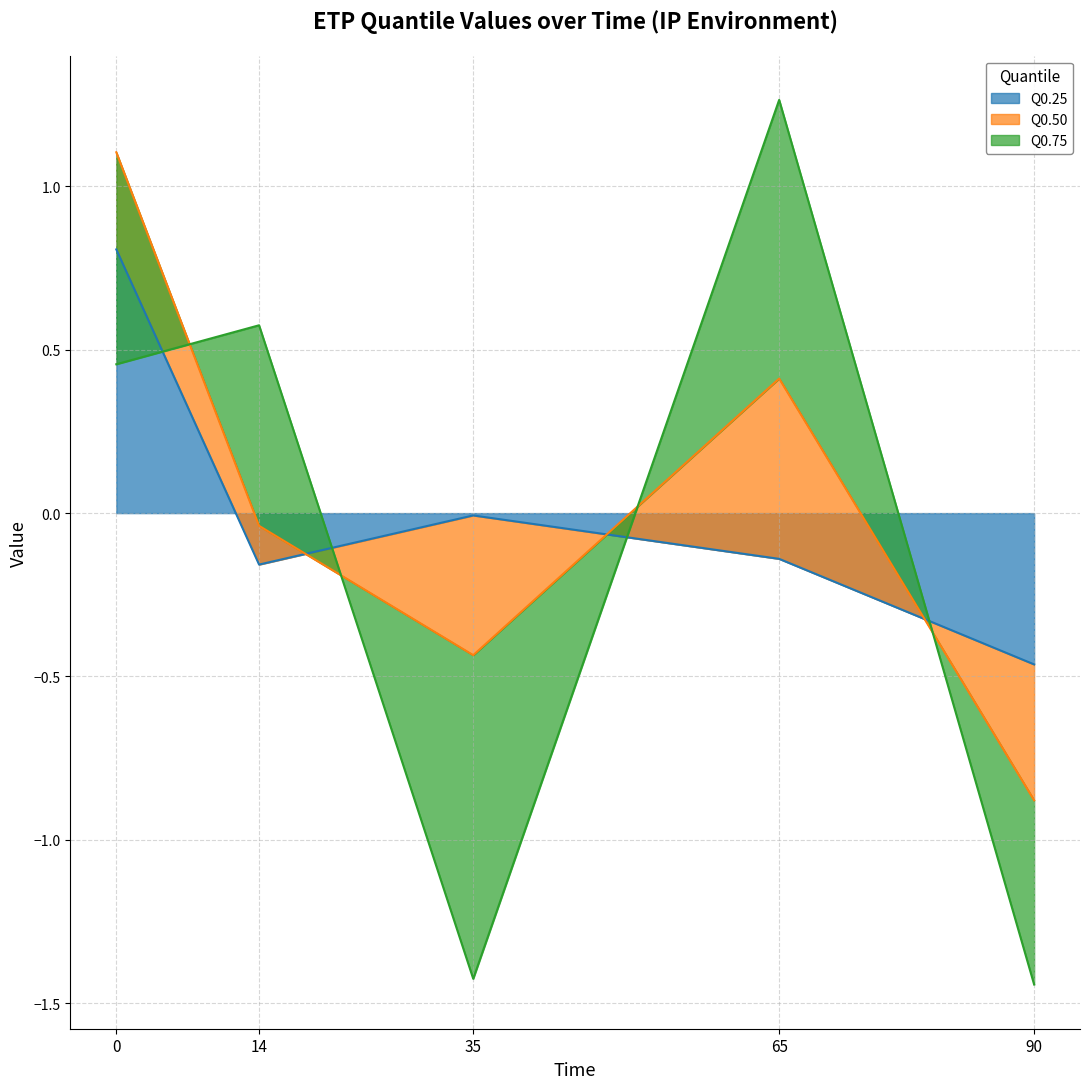

Between 65 and 90, which is larger?

65